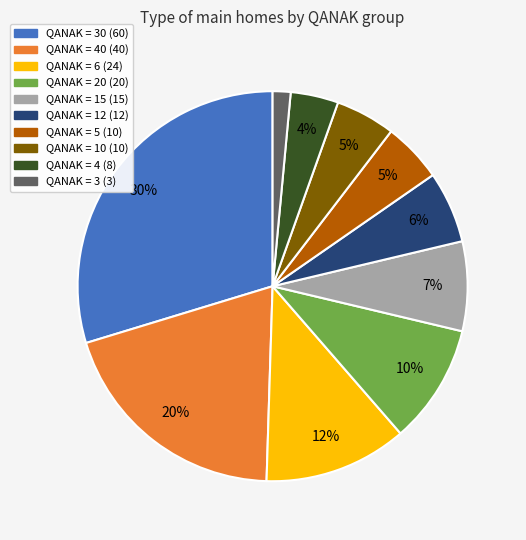

Is there a majority slice in this chart?

No